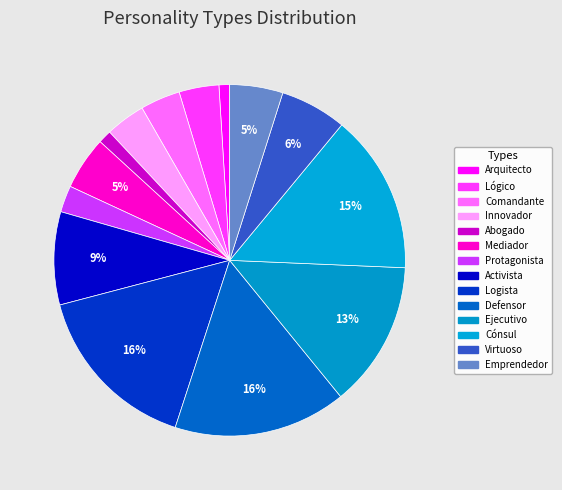

To the nearest percent, what is the combined percentage of Arquitecto and Abogado?

2%